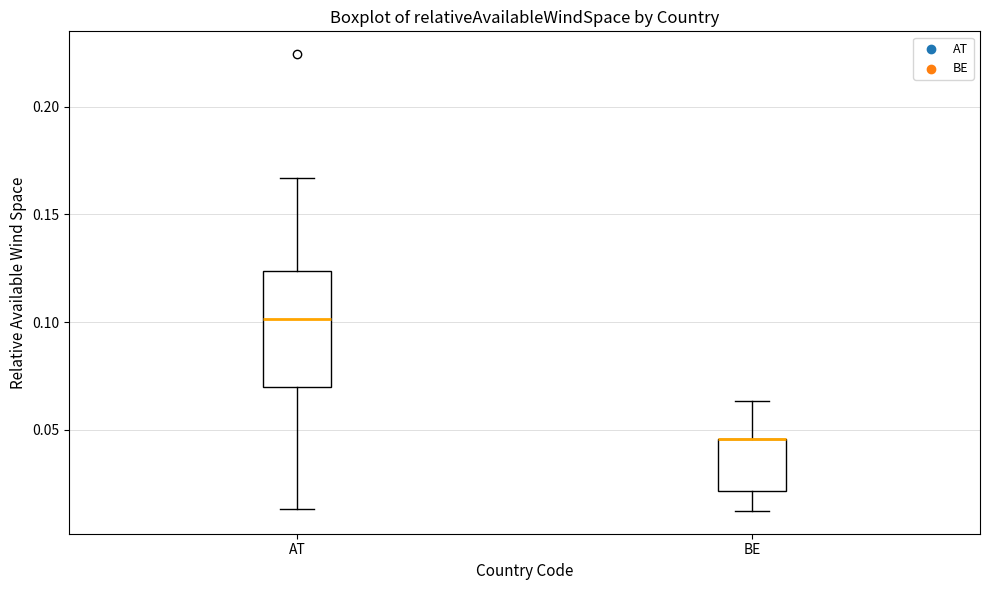

Reading left to right, transcribe this box plot: for each box, give where its median line is, the range the box spans, and where its two whiskers end, as read against the y-axis. The values are not printed on the chart, so give them approximately, as read against the axis.

AT: median 0.100, box 0.070 to 0.125, whiskers 0.015 to 0.165
BE: median 0.045 (drawn on the box's upper edge), box 0.020 to 0.045, whiskers 0.010 to 0.065